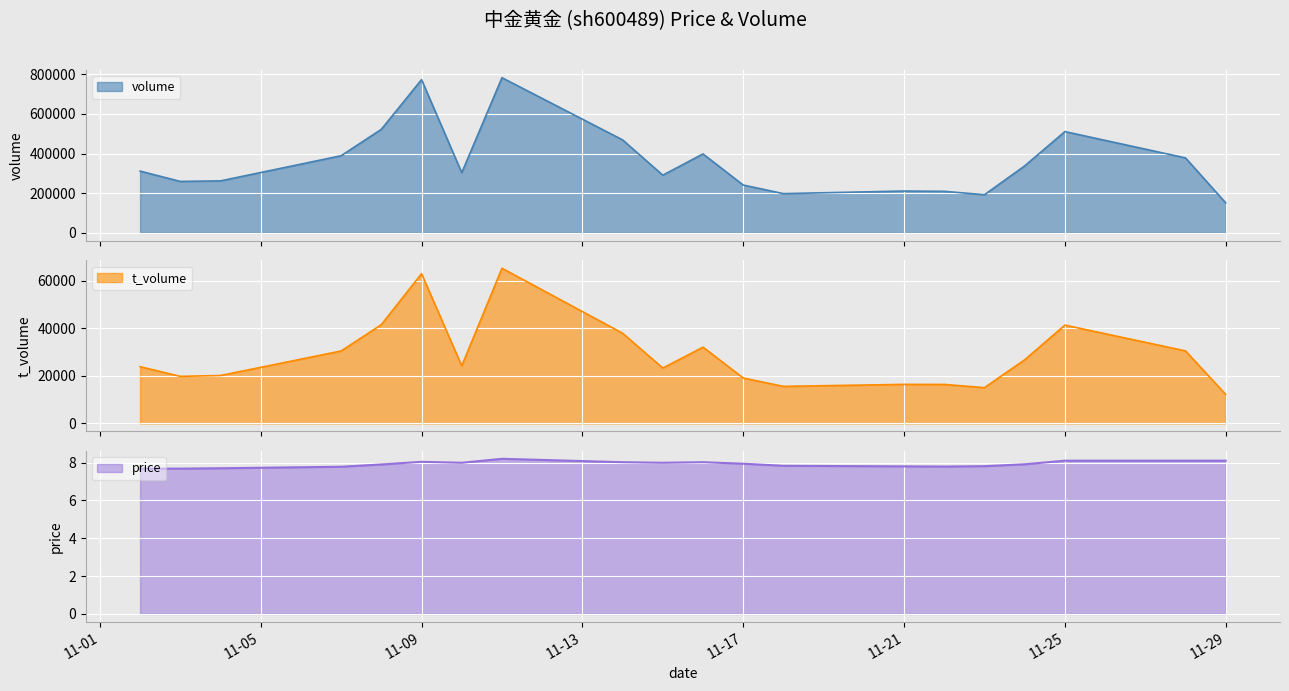

What is the maximum value for volume?

782788